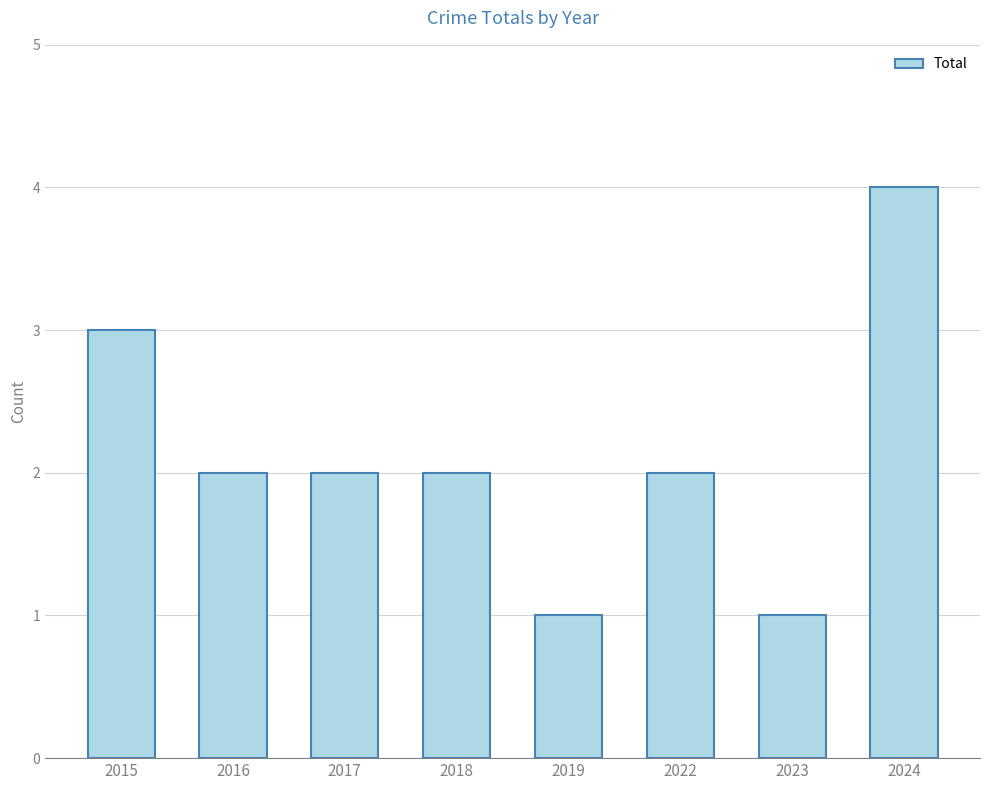

Reading right to left, list all the values displayed in this chart.

4	1	2	1	2	2	2	3